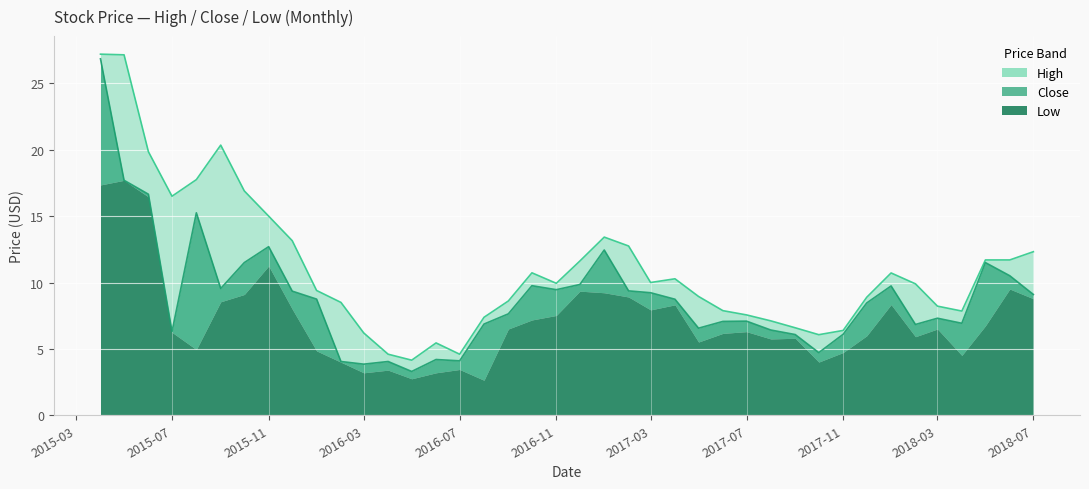

True or false: Close and High cross at least once.

False